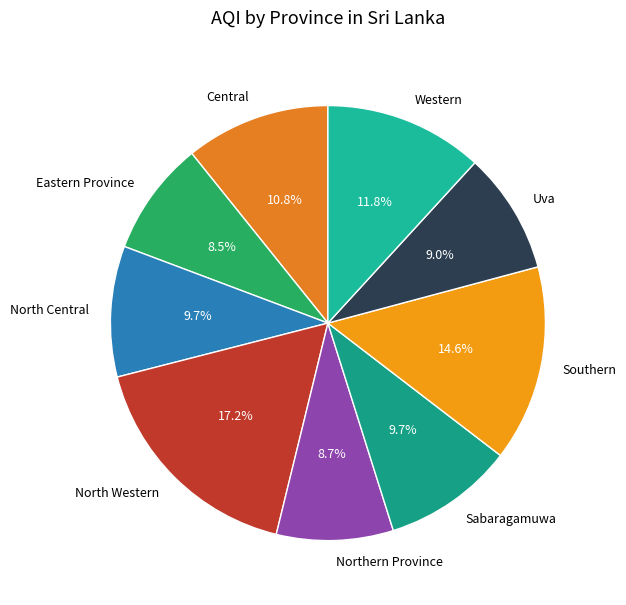

What percentage is the Western slice, to the nearest percent?

12%